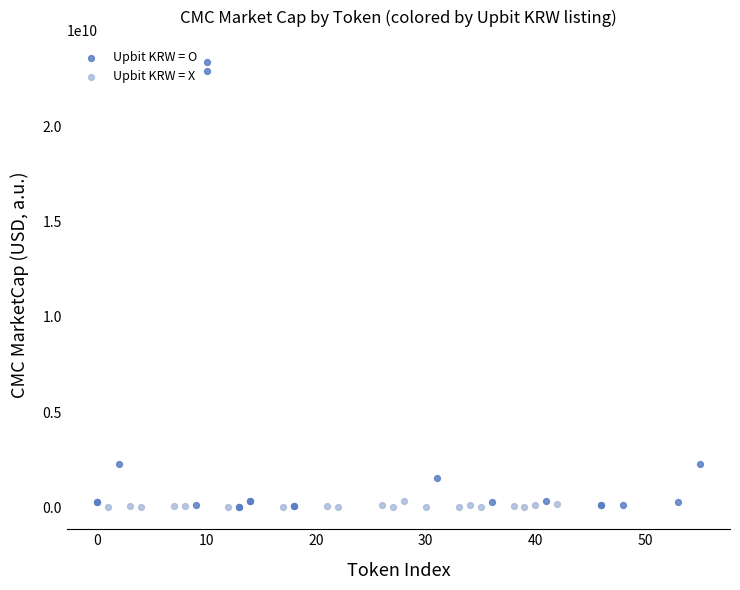

Which series contains the highest Y value?

Upbit KRW = O